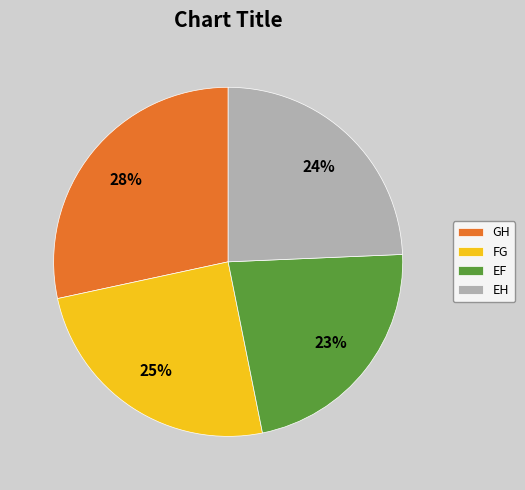

Does EF account for over 50% of the chart?

No